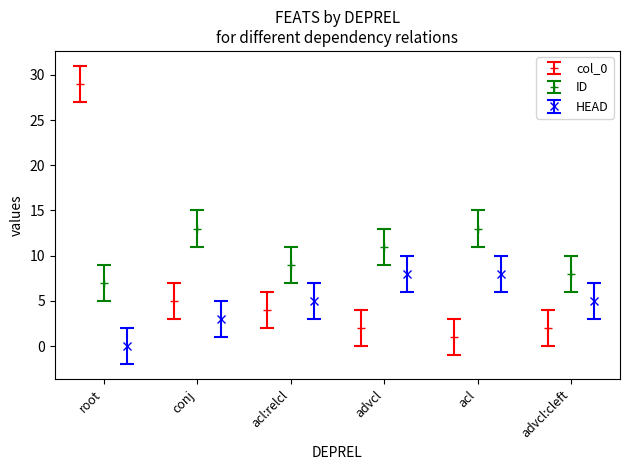

What is the sum of the HEAD values at root and acl:relcl?

5